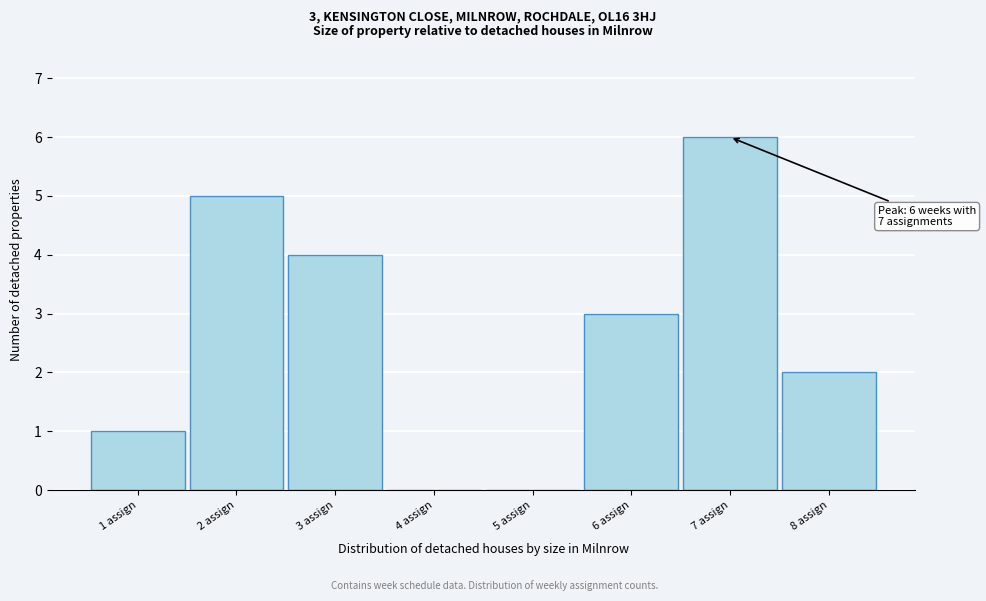

Reading left to right, transcribe all the data shown in this chart.

1 assign=1	2 assign=5	3 assign=4	4 assign=0	5 assign=0	6 assign=3	7 assign=6	8 assign=2